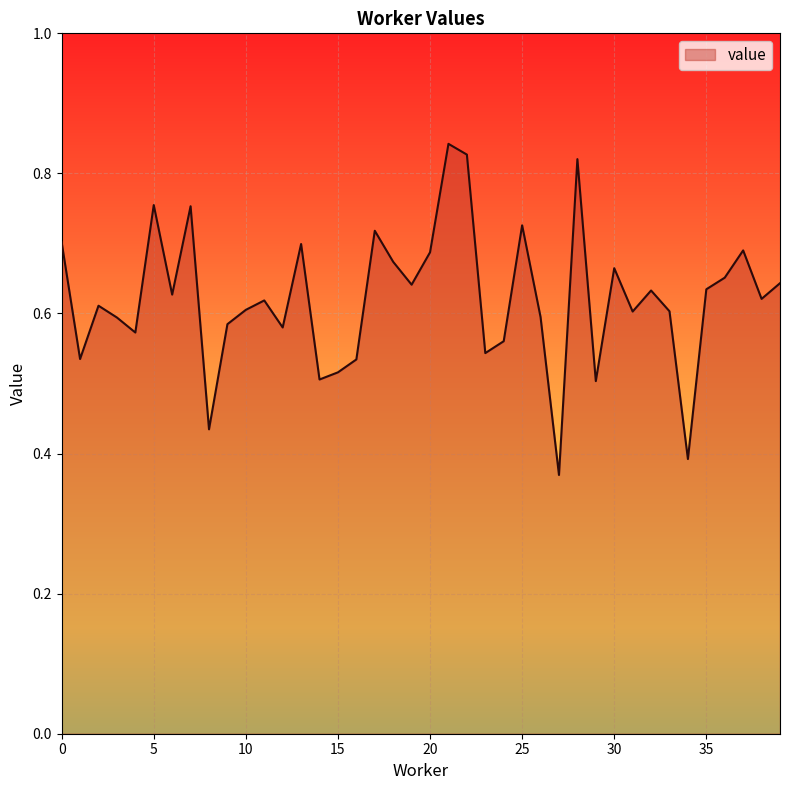

Is this an area chart (filled region under the line)?

Yes